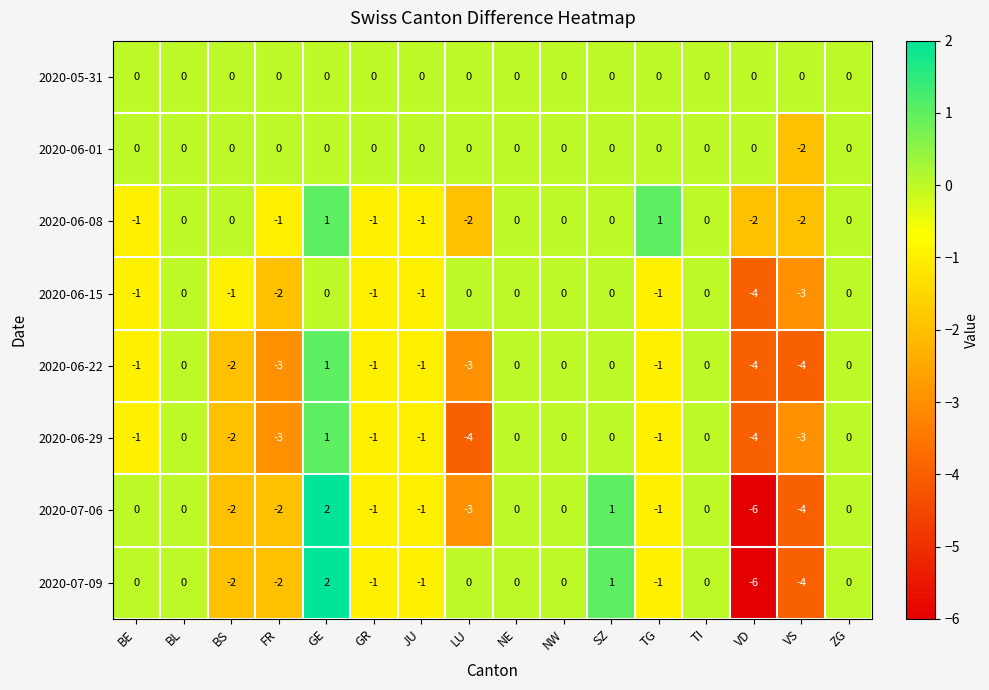

How many distinct data groups are displayed?

8